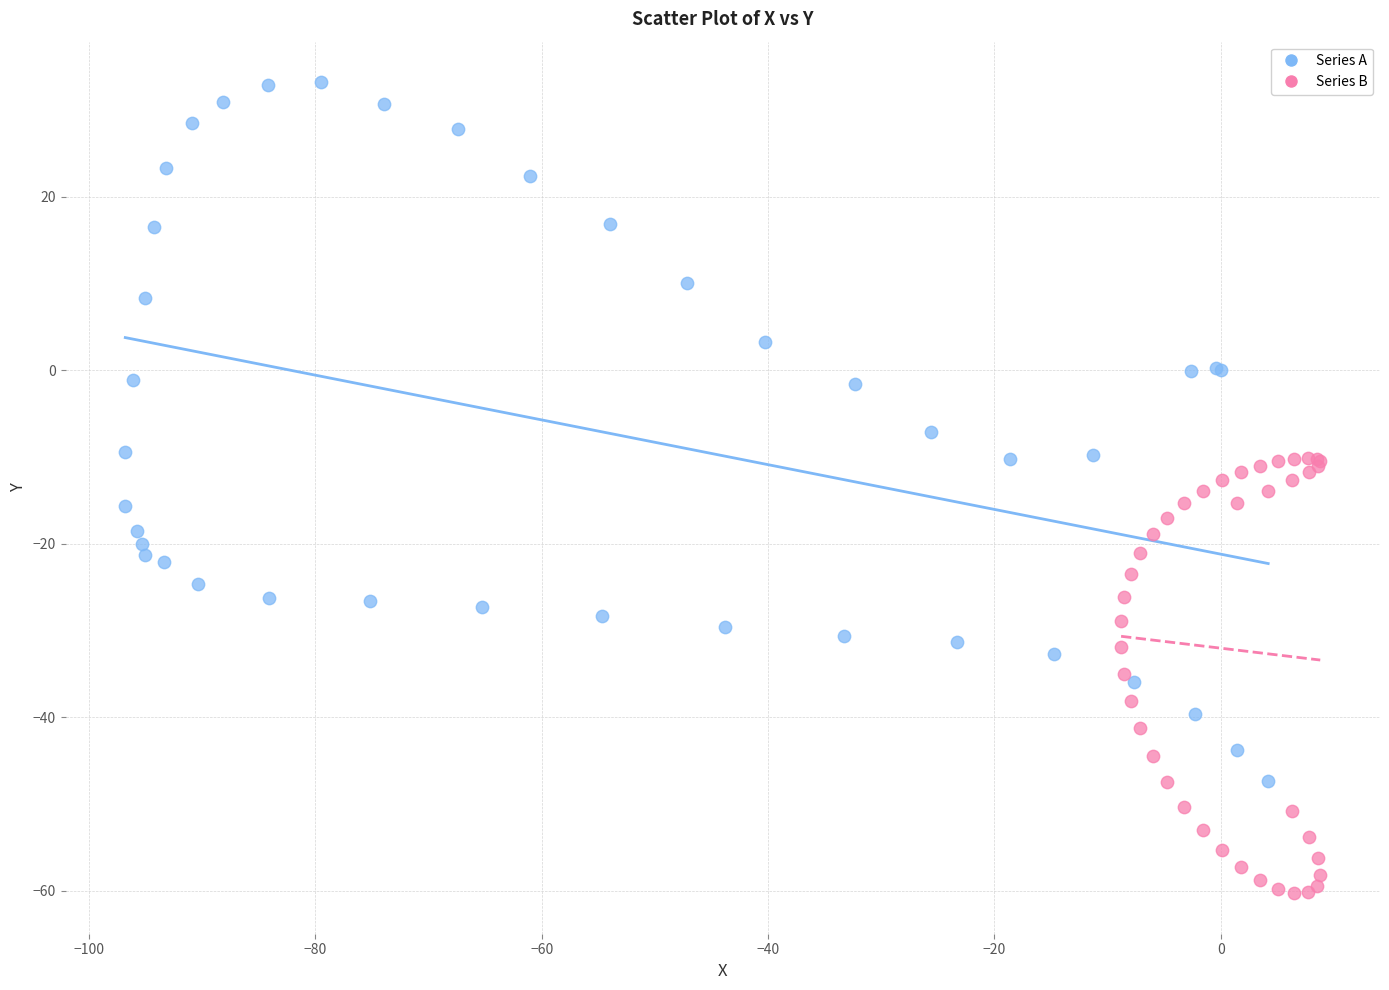

Which series has the widest spread of Y values?

Series A